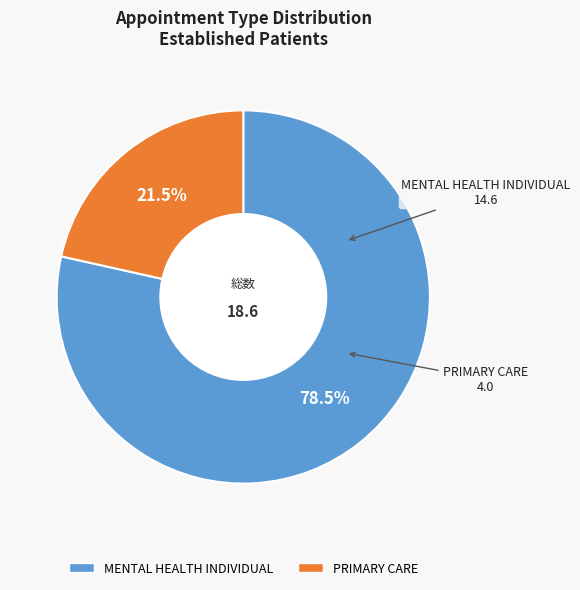

Approximately how many times larger is the value at PRIMARY CARE compared to MENTAL HEALTH INDIVIDUAL?

0.3